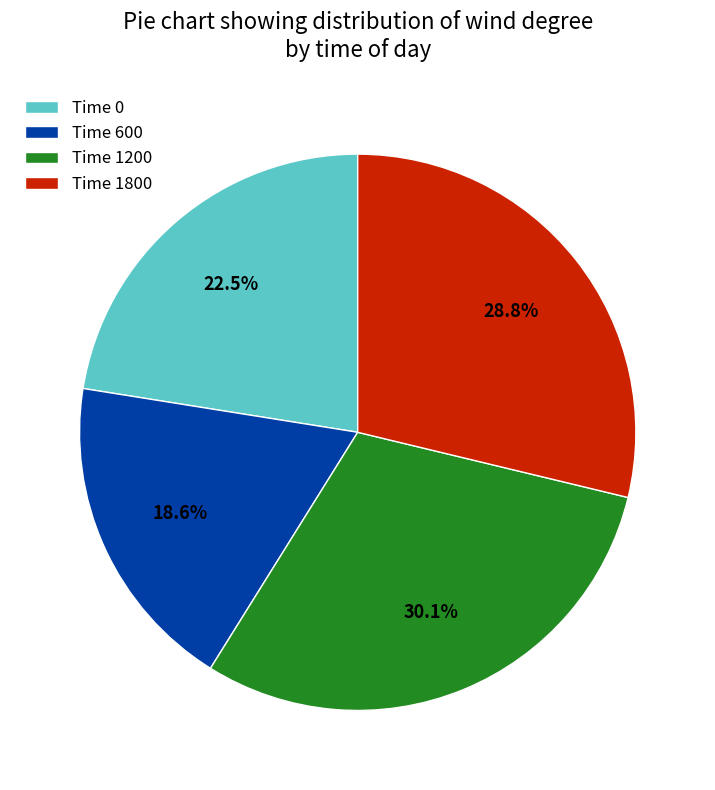

Rank the categories by value from lowest to highest.

Time 600, Time 0, Time 1800, Time 1200